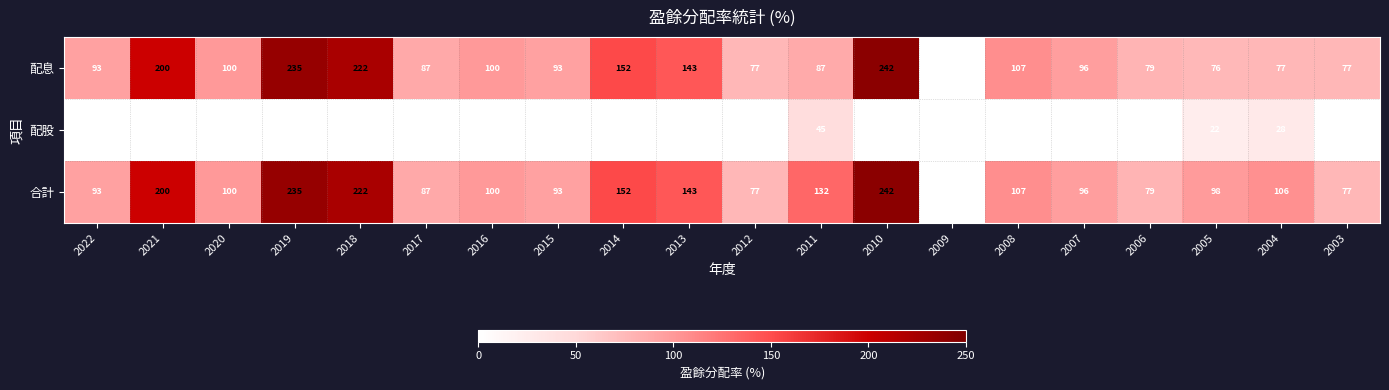

The value of 合計 at 2012 is 77. True or false?

True